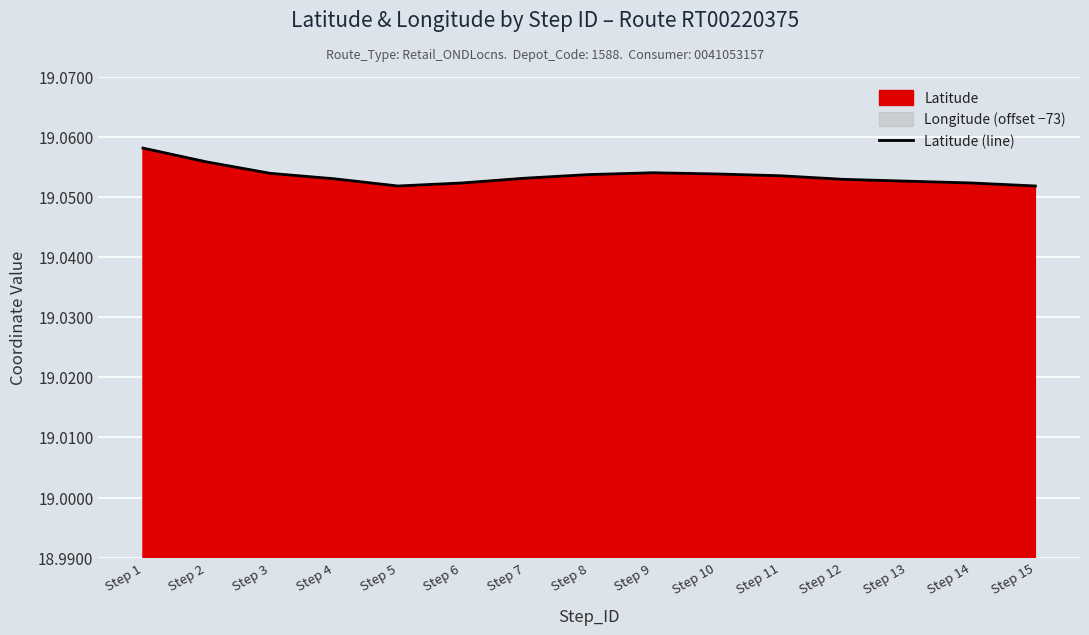

List the labels in order of value, largest first.

Step 1, Step 2, Step 9, Step 3, Step 10, Step 8, Step 11, Step 7, Step 4, Step 12, Step 13, Step 6, Step 14, Step 5, Step 15